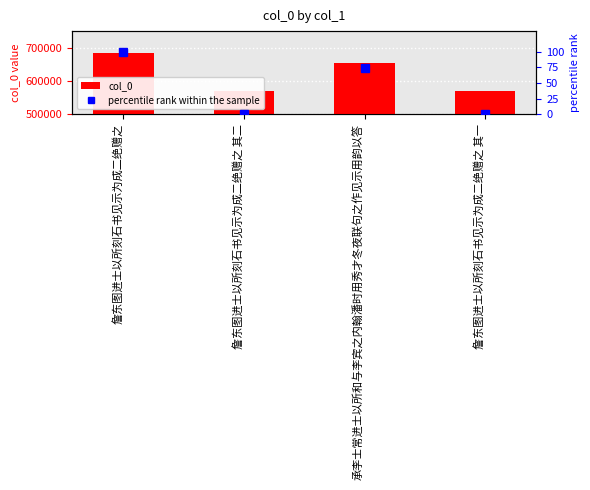

Does the chart contain any negative values?

No